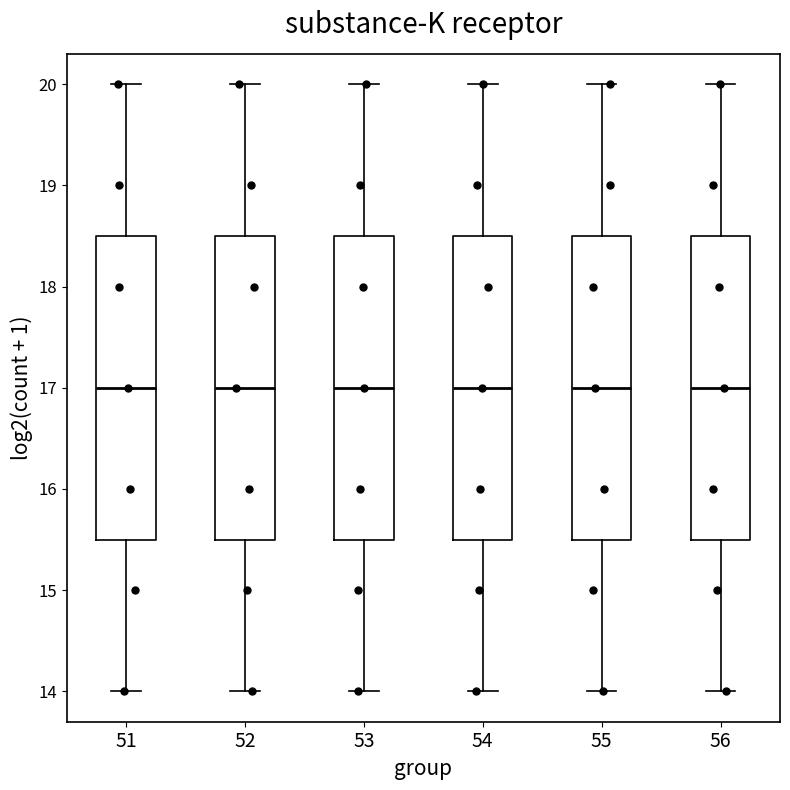

Reading left to right, transcribe this box plot: for each box, give where its median line is, the range the box spans, and where its two whiskers end, as read against the y-axis. The values are not printed on the chart, so give them approximately, as read against the axis.

51: median 17.0, box 15.5 to 18.5, whiskers 14.0 to 20.0
52: median 17.0, box 15.5 to 18.5, whiskers 14.0 to 20.0
53: median 17.0, box 15.5 to 18.5, whiskers 14.0 to 20.0
54: median 17.0, box 15.5 to 18.5, whiskers 14.0 to 20.0
55: median 17.0, box 15.5 to 18.5, whiskers 14.0 to 20.0
56: median 17.0, box 15.5 to 18.5, whiskers 14.0 to 20.0